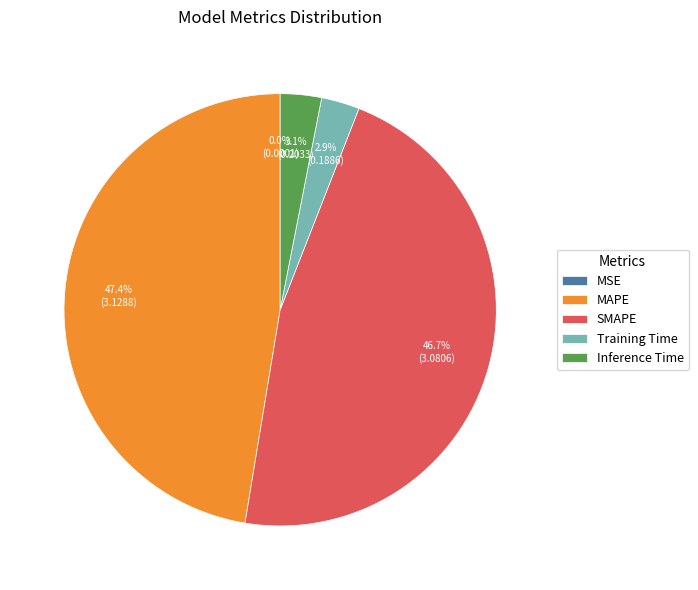

How much of the chart is everything except MAPE?

52.6%